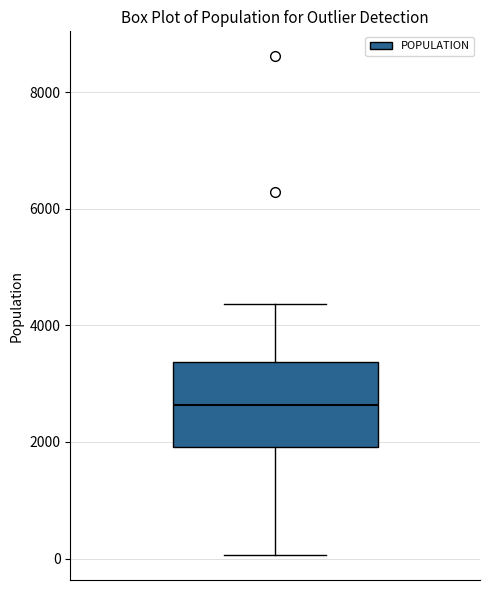

Where does the upper whisker of the box end on the y-axis? The values are not printed on the chart, so give them approximately, as read against the axis.

4400